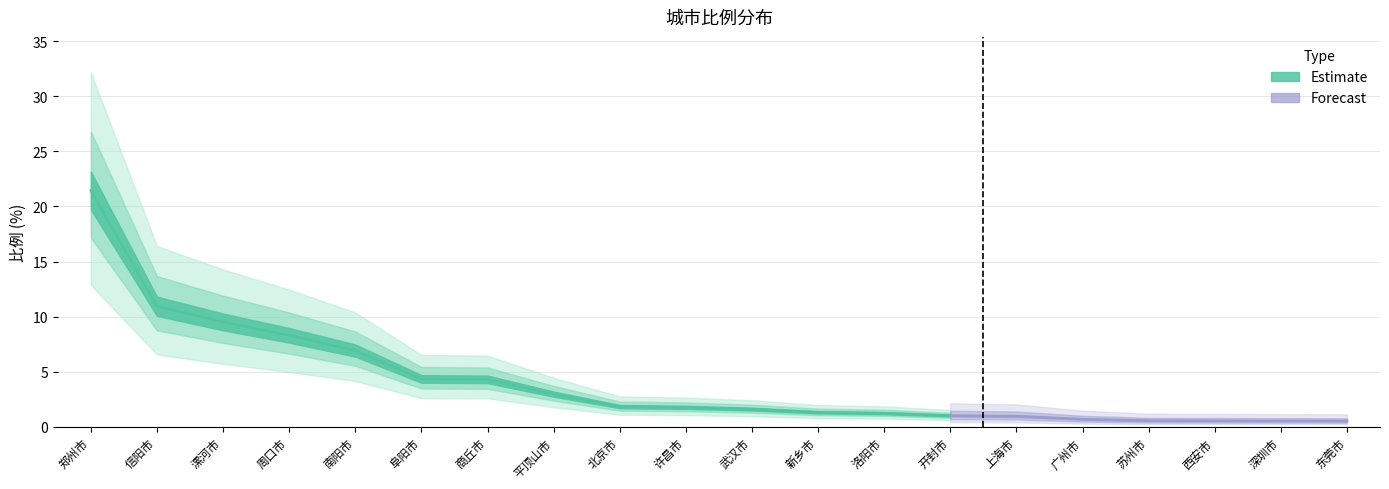

Is it true that the value at 商丘市 is 2.3?

False